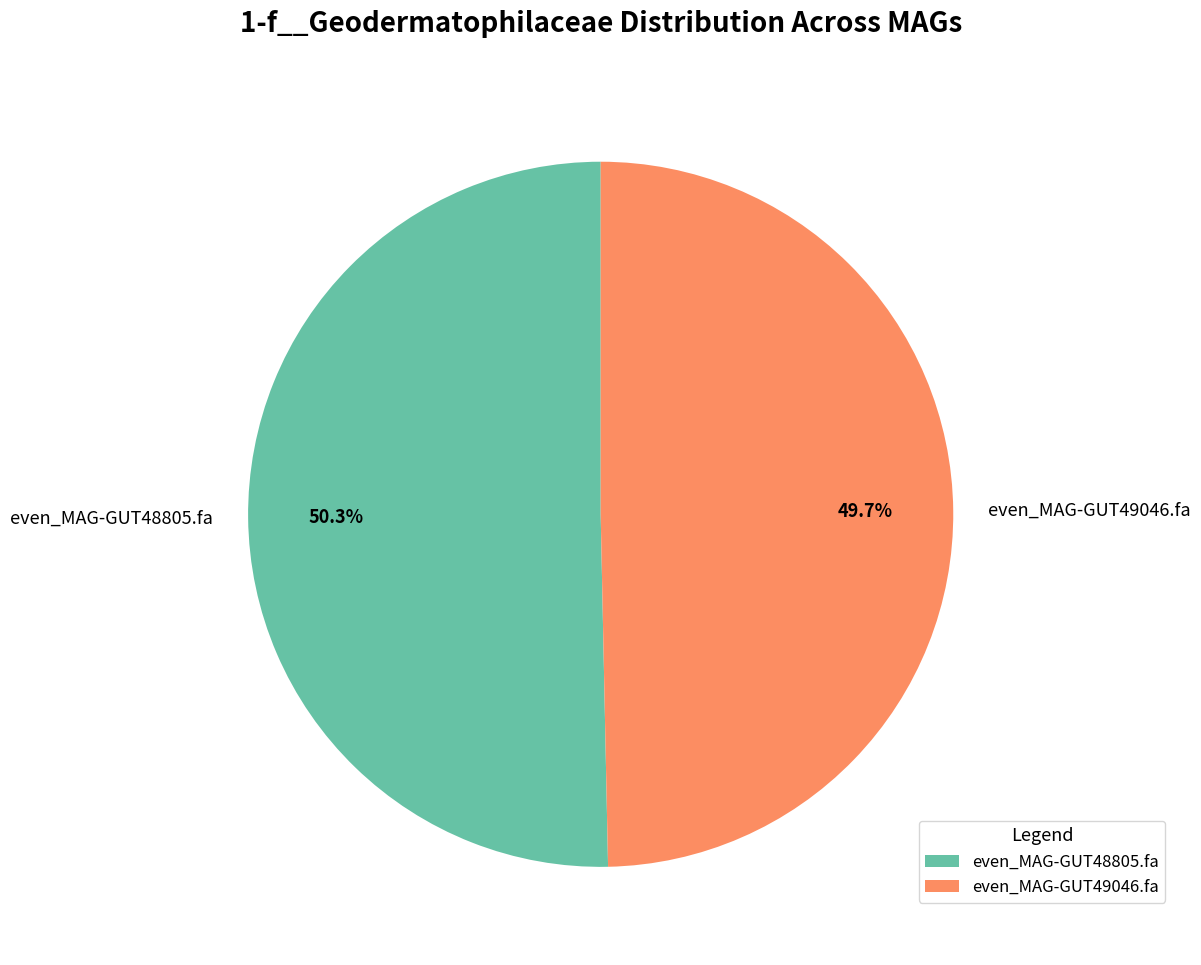

Which slice is the smallest?

even_MAG-GUT49046.fa